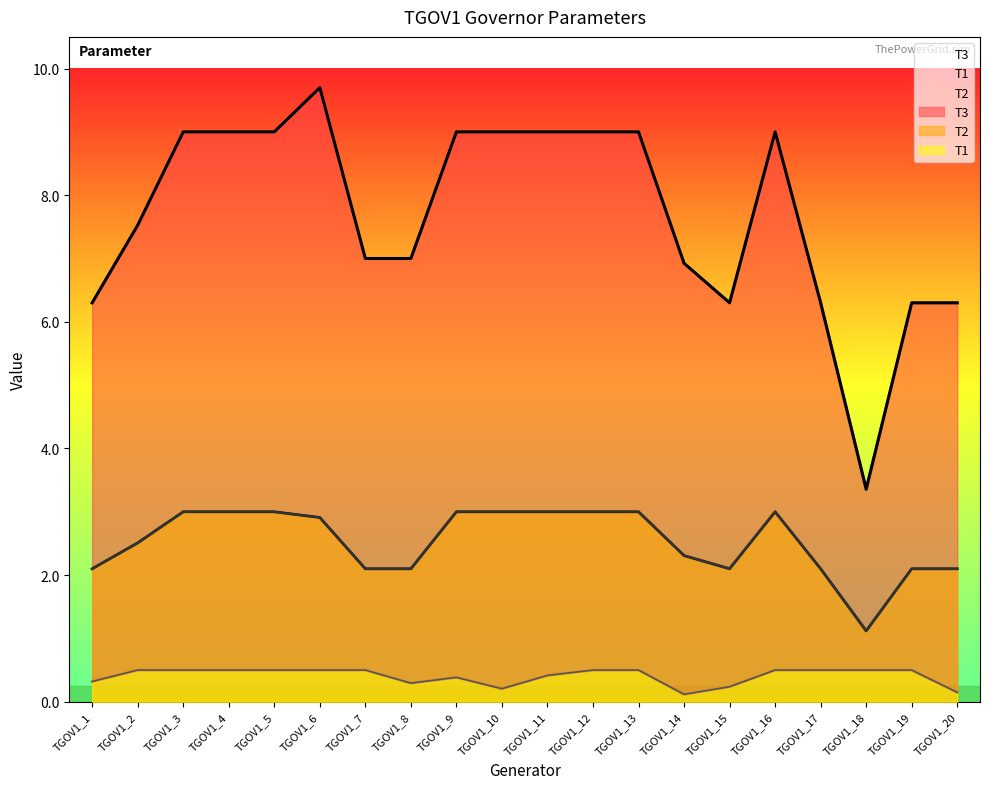

Reading left to right, transcribe all the data shown in this chart.

T1: 0.3	0.5	0.5	0.5	0.5	0.5	0.5	0.3	0.4	0.2	0.4	0.5	0.5	0.1	0.2	0.5	0.5	0.5	0.5	0.1
T2: 2.1	2.5	3.0	3.0	3.0	2.9	2.1	2.1	3.0	3.0	3.0	3.0	3.0	2.3	2.1	3.0	2.1	1.1	2.1	2.1
T3: 6.3	7.5	9.0	9.0	9.0	9.7	7.0	7.0	9.0	9.0	9.0	9.0	9.0	6.9	6.3	9.0	6.3	3.4	6.3	6.3